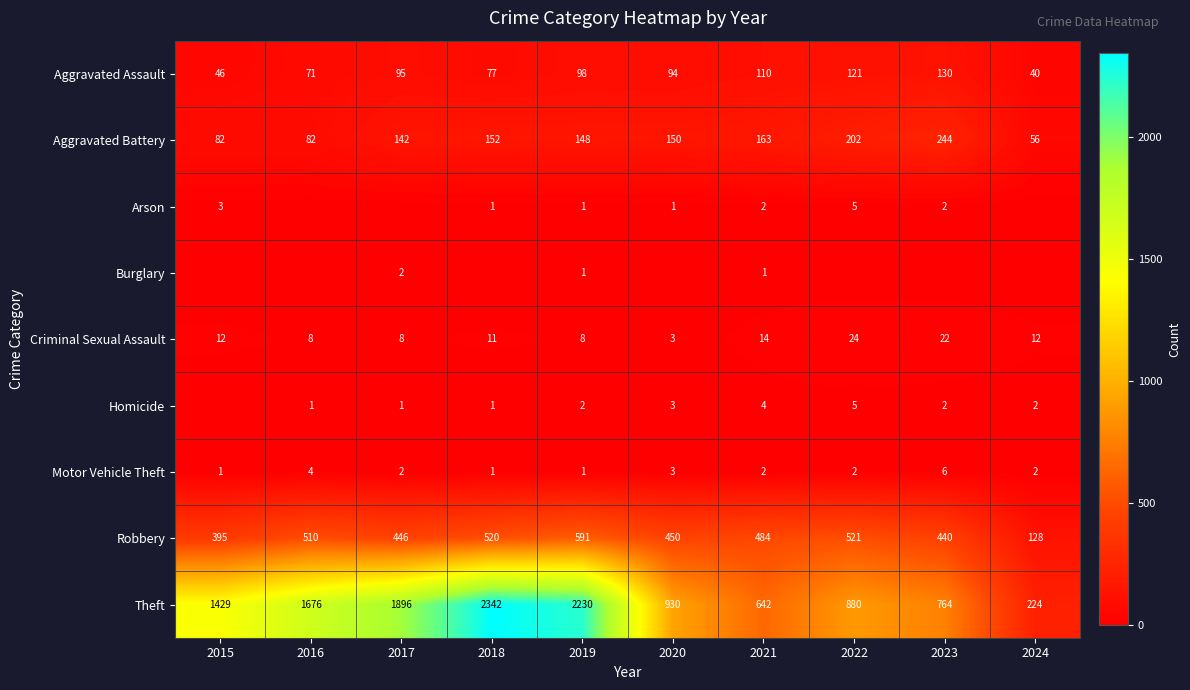

Read the Criminal Sexual Assault value at 2021, to the nearest 5.

15